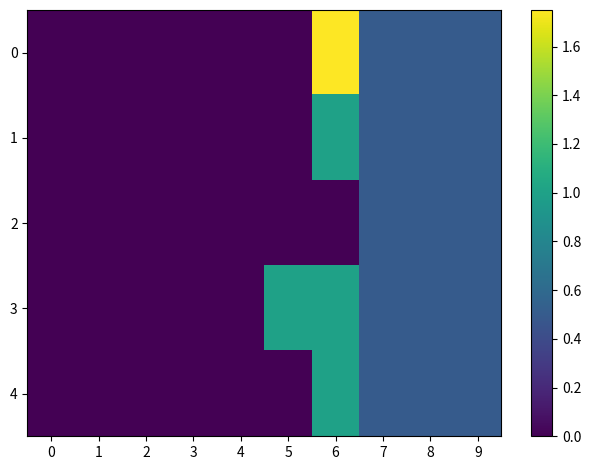

At how many categories does at least one series exceed 0?

5